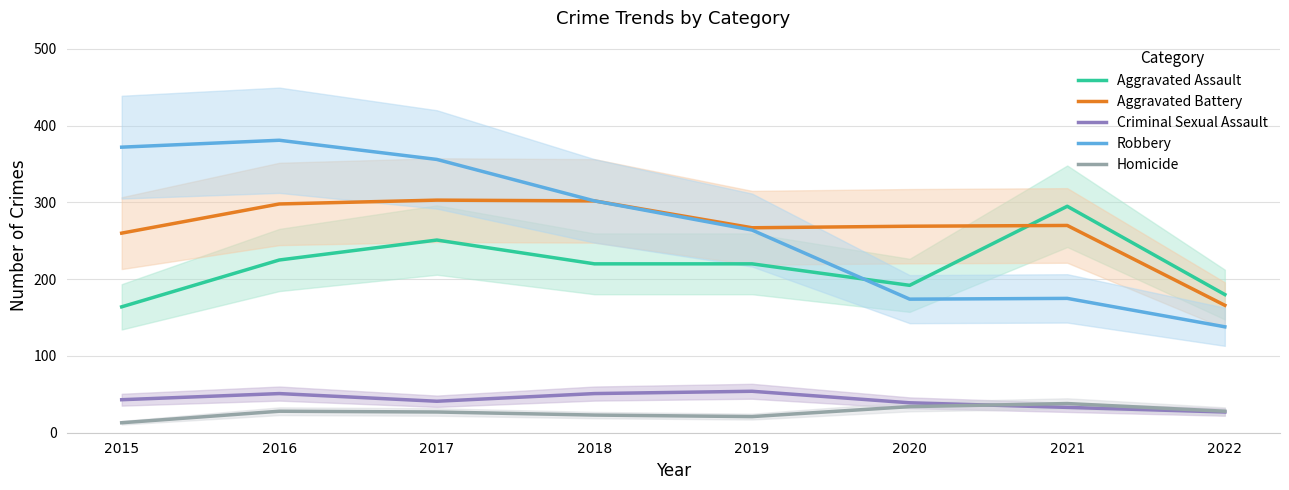

What is the sum of all Aggravated Assault values?

1747